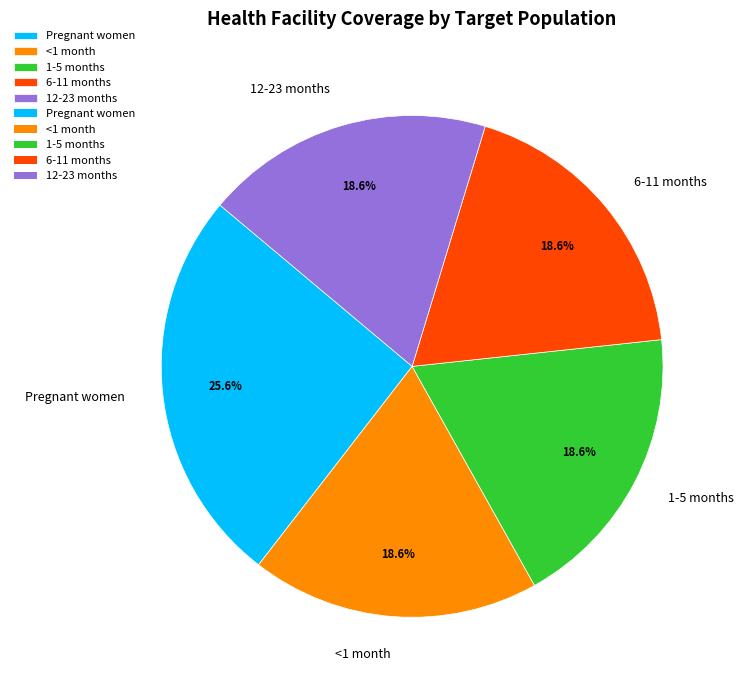

What percentage is NOT represented by <1 month?

81.4%